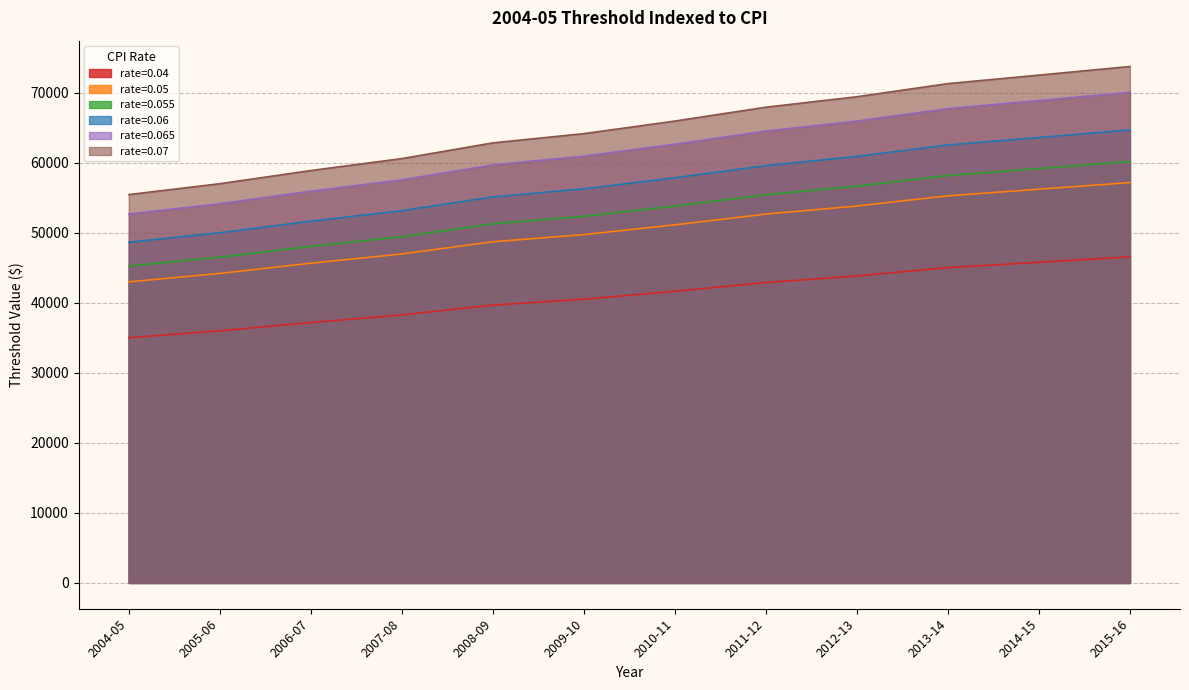

What are all the series names shown in the legend?

rate=0.04, rate=0.05, rate=0.055, rate=0.06, rate=0.065, rate=0.07